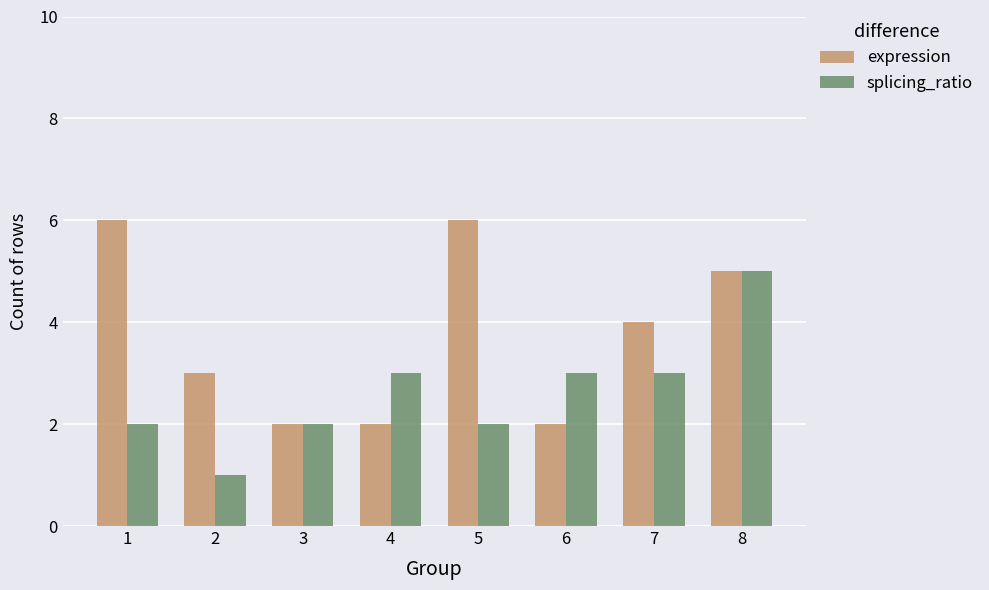

Count the expression values in the range 2 to 6.

8